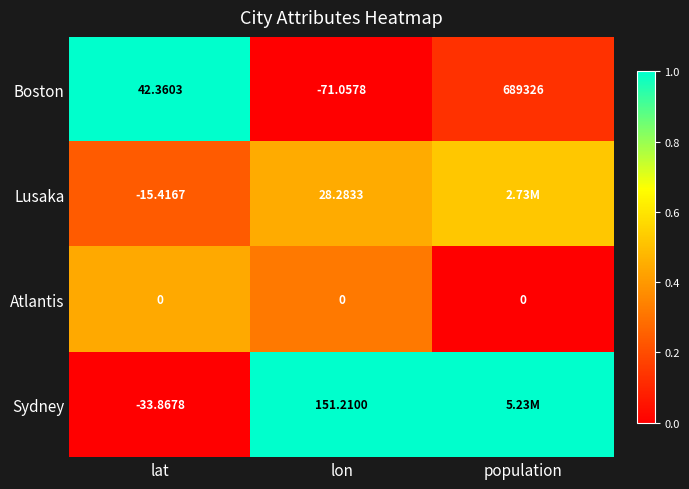

At how many categories does at least one series exceed 0?

3